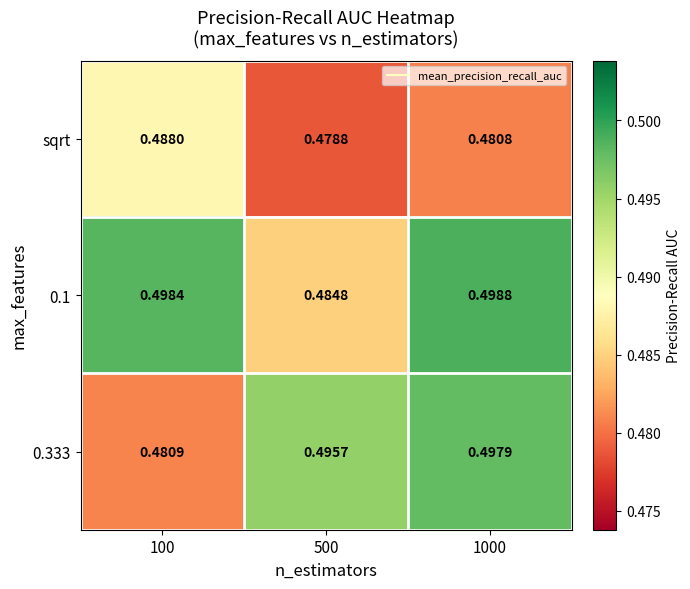

Count the number of categories in the chart.

3